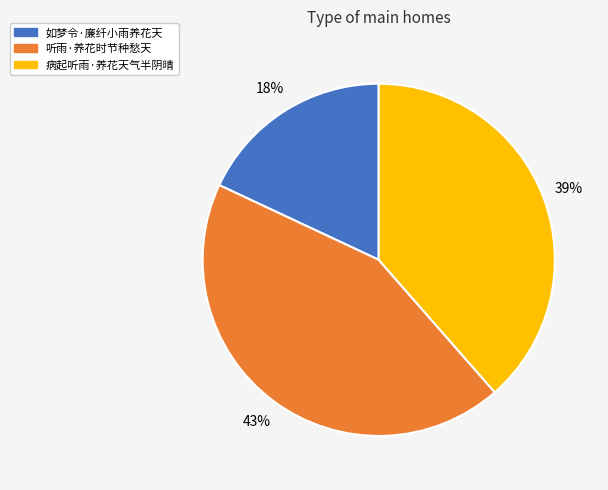

Count the number of slices in the pie.

3